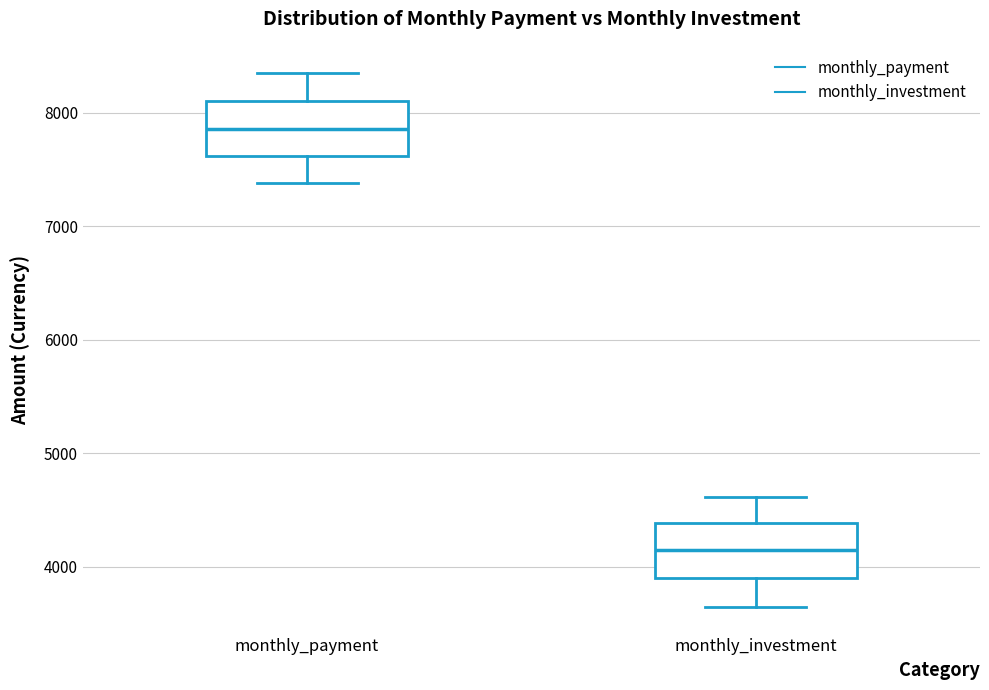

Where is the lower edge of the box for monthly_payment on the y-axis? The values are not printed on the chart, so give them approximately, as read against the axis.

7600